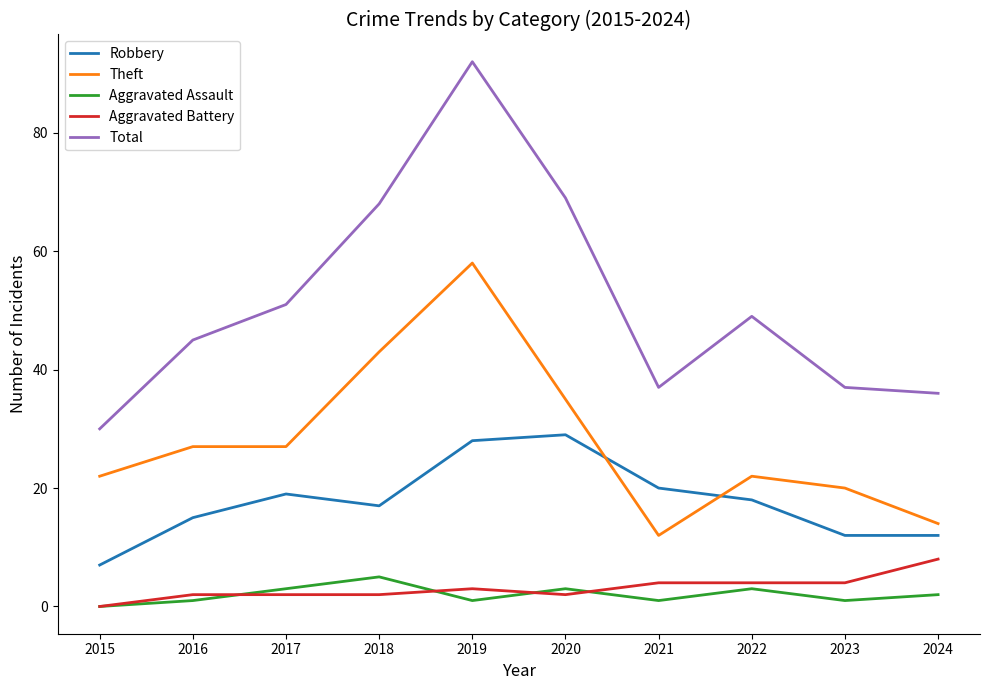

Which series has the largest range (max minus min)?

Total